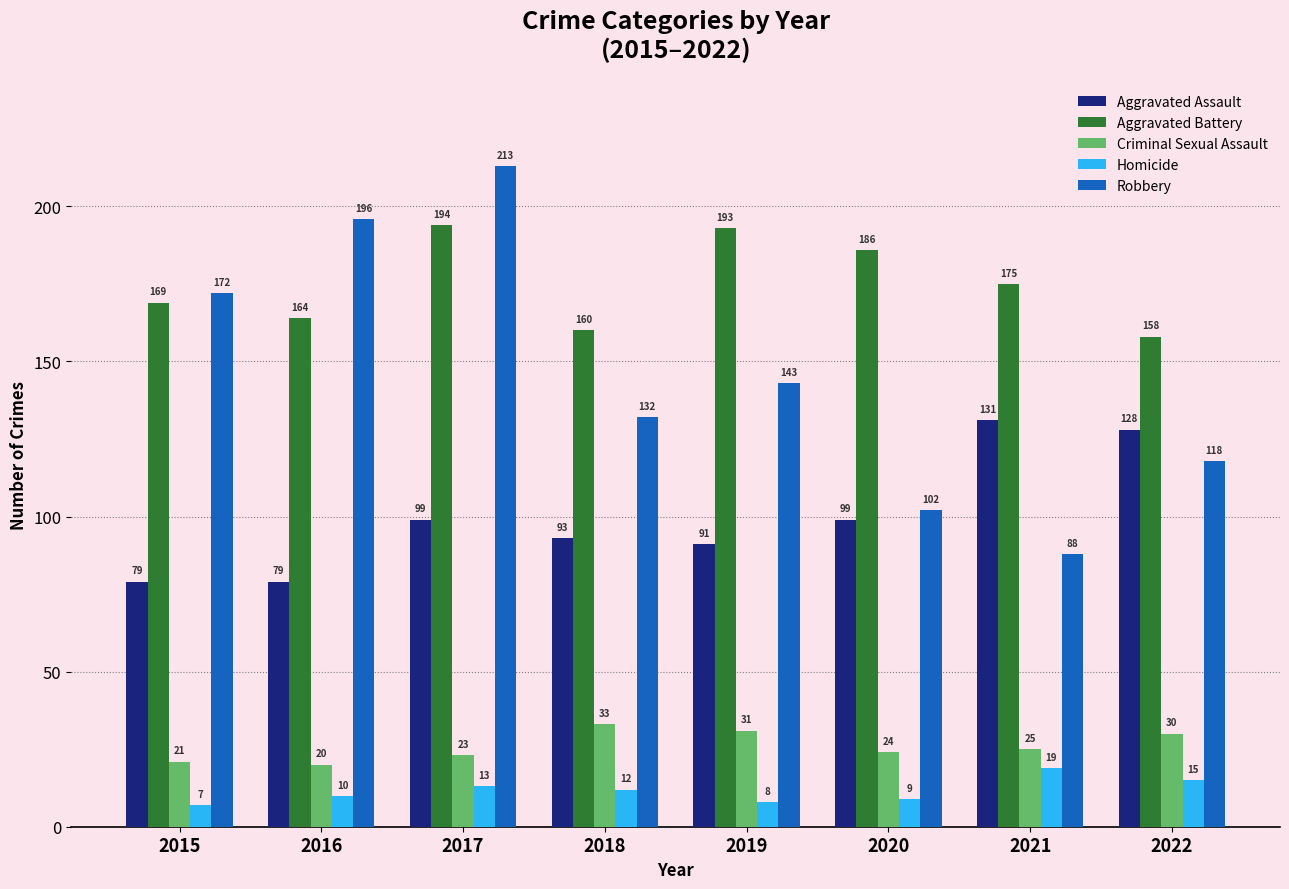

The Aggravated Assault series shows 60 at 2020. True or false?

False